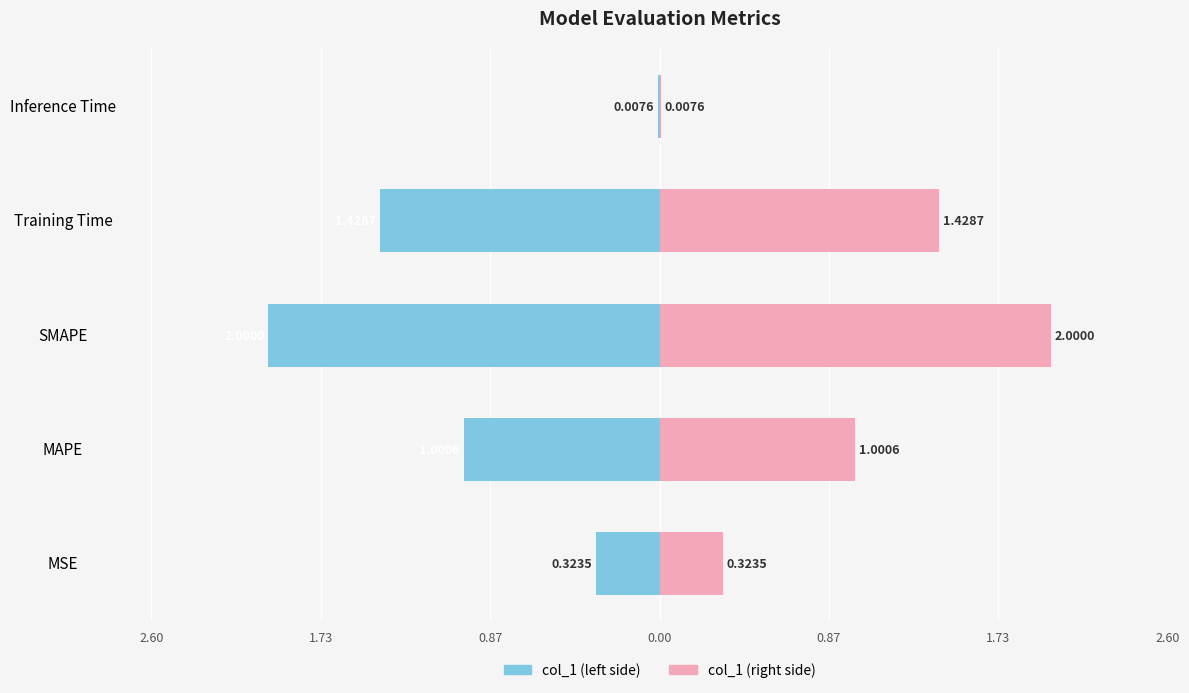

How many data points in col_1 (left) are above -1?

2